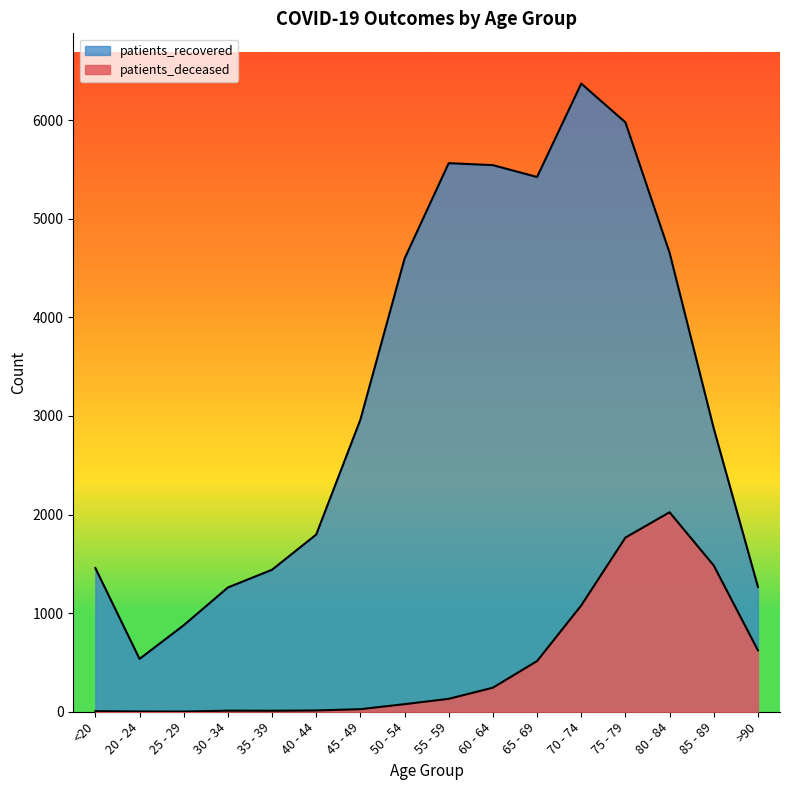

True or false: patients_deceased has more than 1 points higher than both neighbors.

True